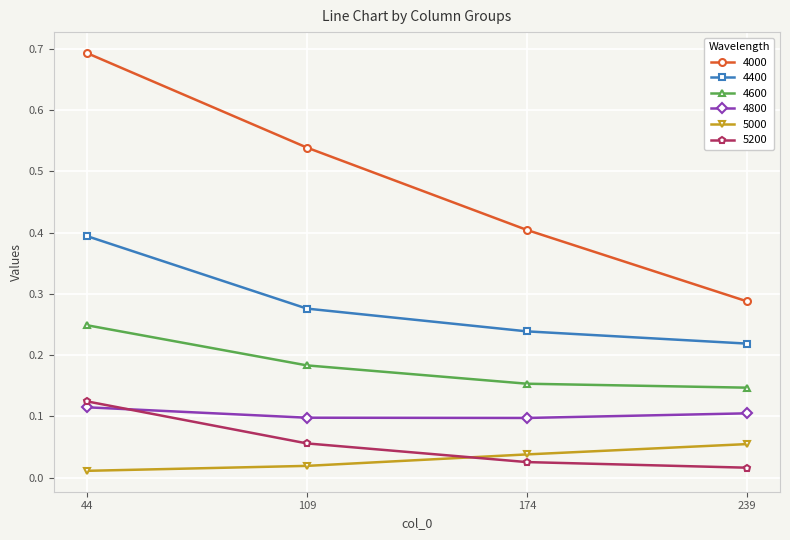

Which series has the widest spread of values?

4000